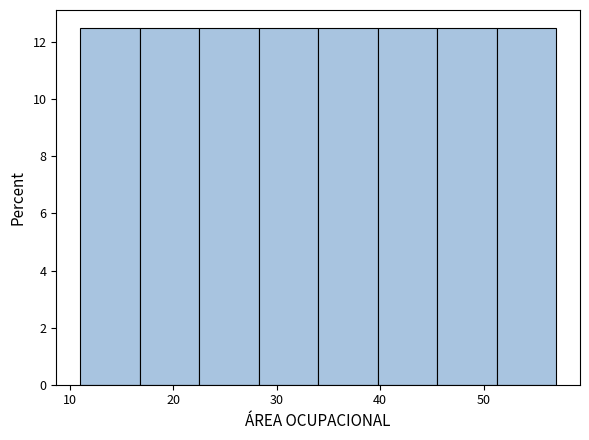

Reading left to right, transcribe this chart: for each bar, give the range it covers on the x-axis and its height. Neither the bar edges nor the heights are printed on the chart, so give them approximately, as read against the axes.

11 to 17: 12.6
17 to 23: 12.6
23 to 28: 12.6
28 to 34: 12.6
34 to 40: 12.6
40 to 46: 12.6
46 to 51: 12.6
51 to 57: 12.6